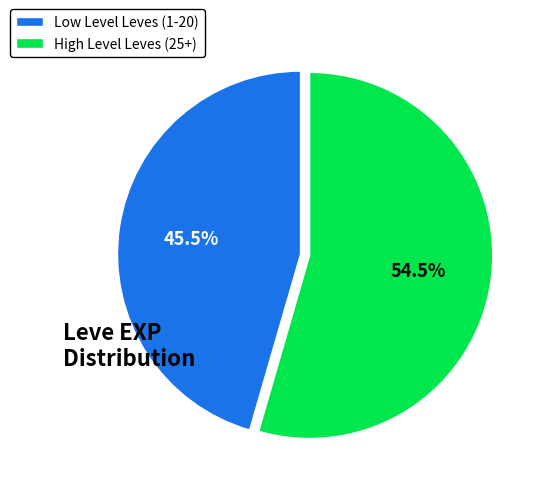

Which slice is the largest?

High Level Leves (25+)